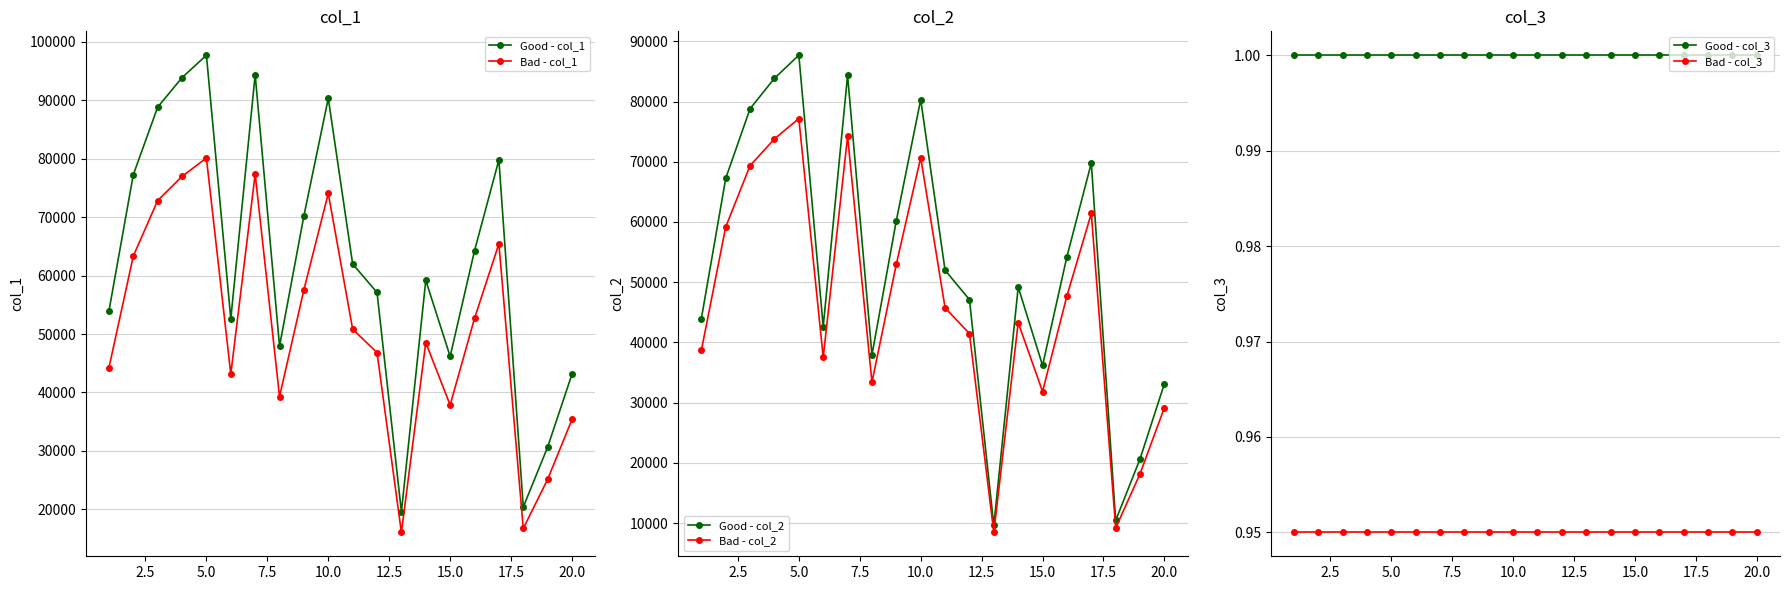

True or false: Good - col_1 has more than 0 interior local peaks.

True